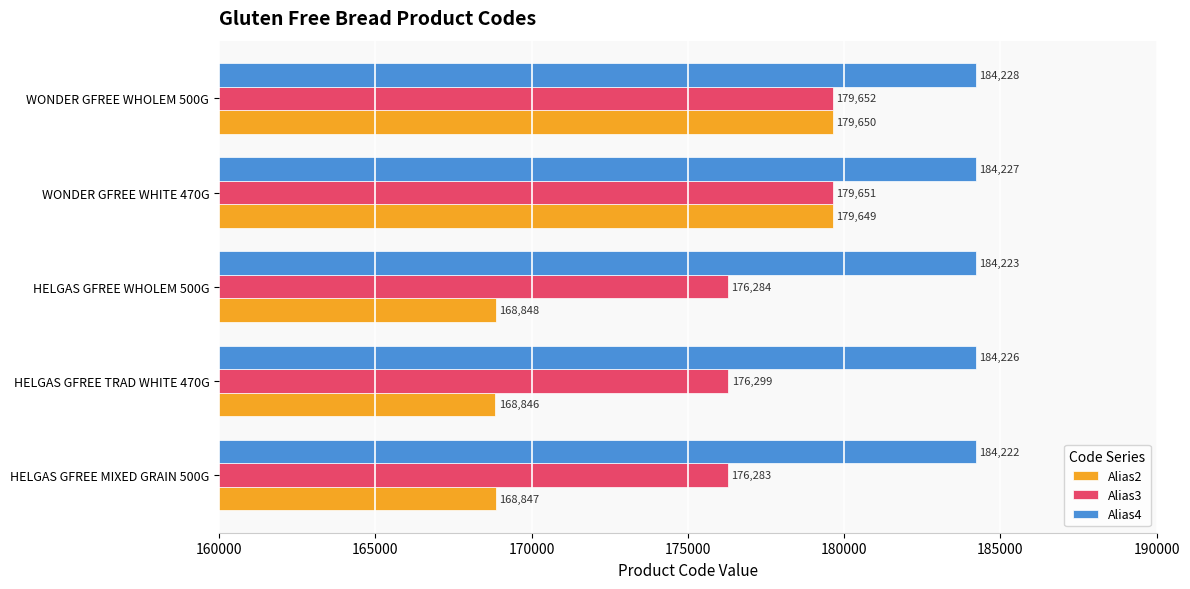

What is the total value across all series at HELGAS GFREE MIXED GRAIN 500G?

529352